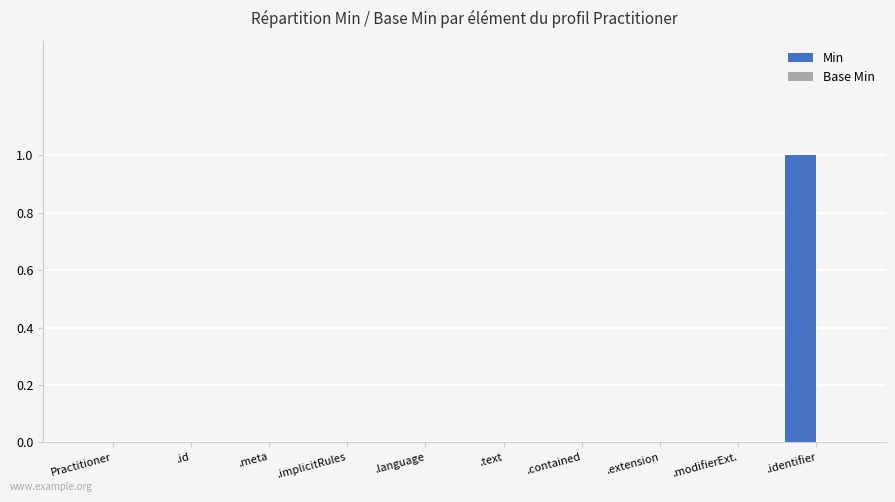

What is the greatest value displayed?

1